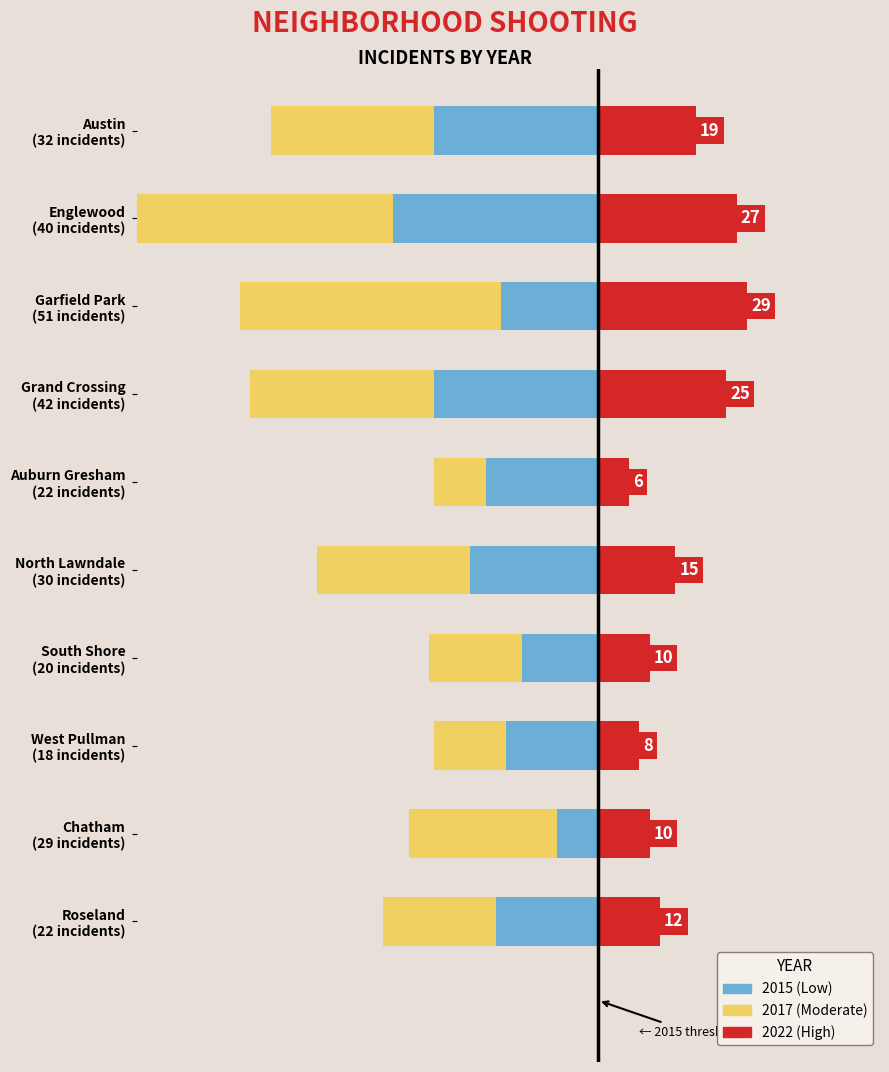

True or false: 2015 has a value of -13 at North Lawndale (30 incidents).

False